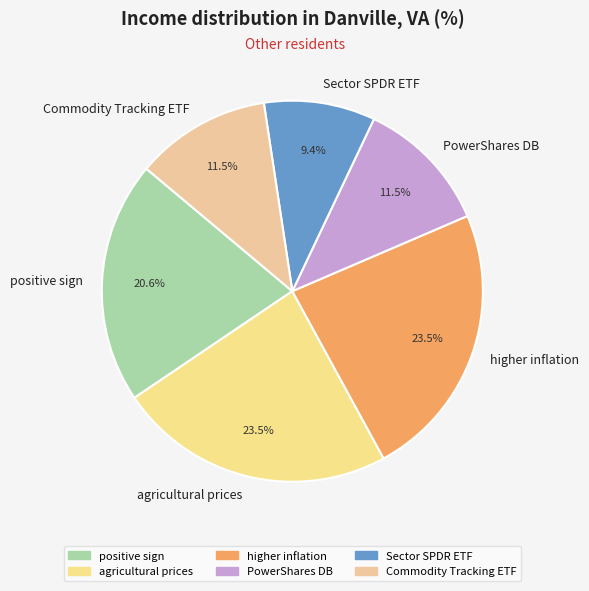

What portion of the pie excludes positive sign?

79.4%